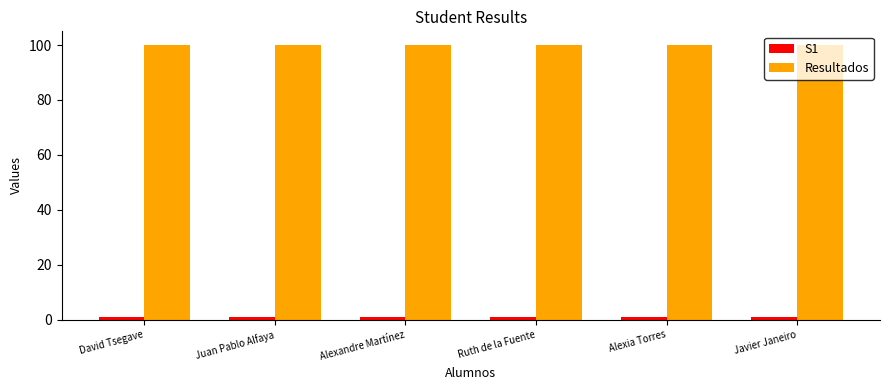

What is the sum of all Resultados values?

600